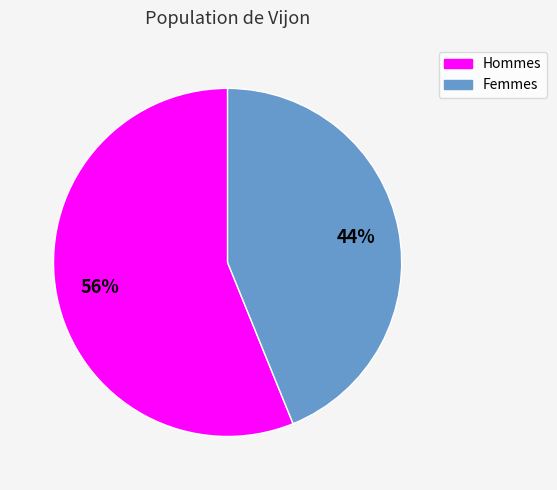

How many slices are in this pie chart?

2